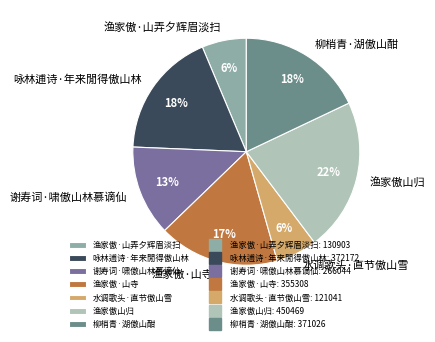

What is the ratio of the value at 咏林逋诗·年来閒得傲山林 to the value at 柳梢青·湖傲山酣?

1.0